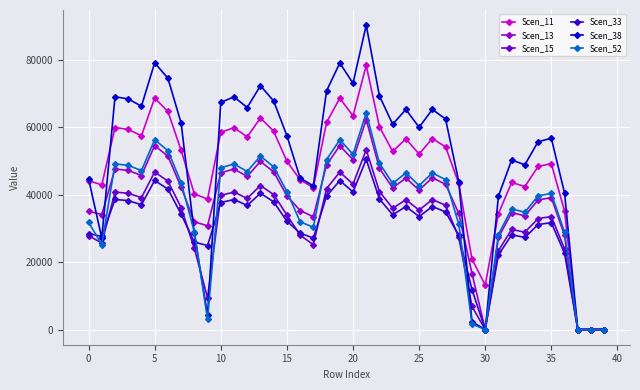

What is the maximum value for Scen_15?

53274.7